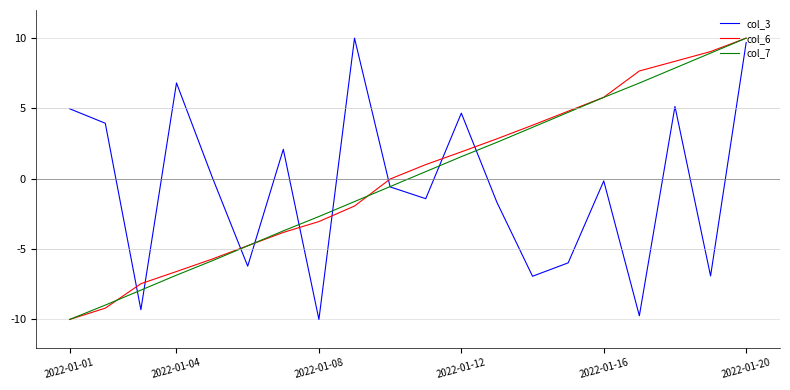

What is the difference between the maximum and minimum values in the col_7 series?

20.0